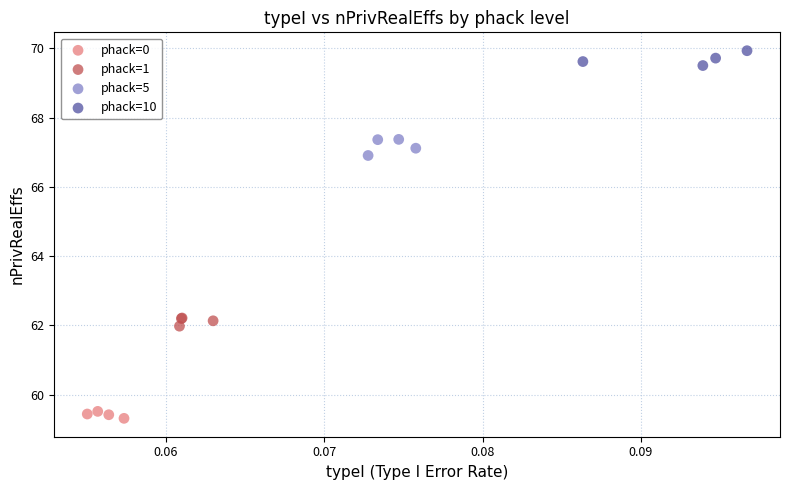

Which series contains the lowest Y value?

phack=0